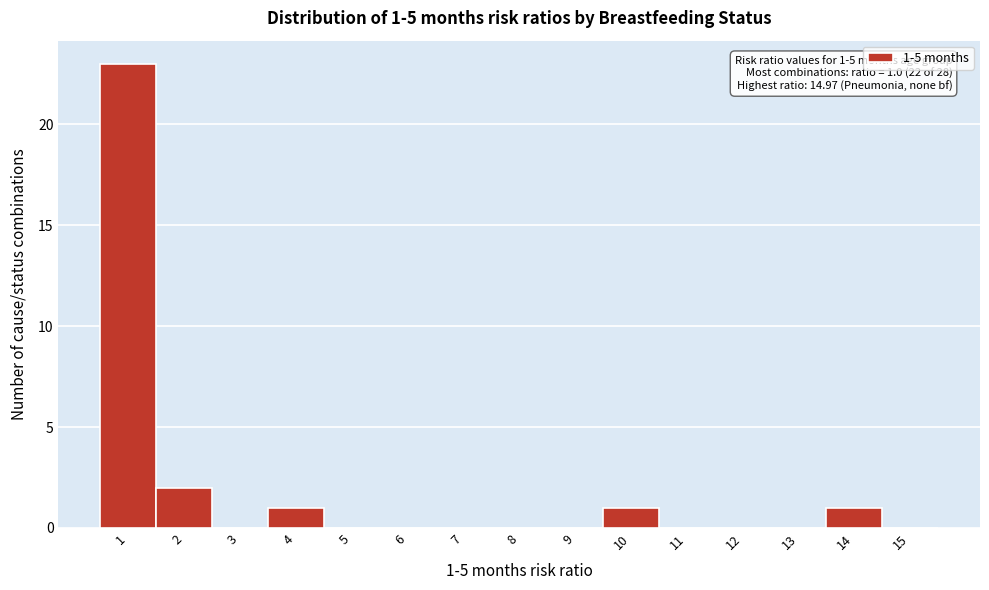

Reading left to right, extract all data points from this chart.

1=23	2=2	3=0	4=1	5=0	6=0	7=0	8=0	9=0	10=1	11=0	12=0	13=0	14=1	15=0